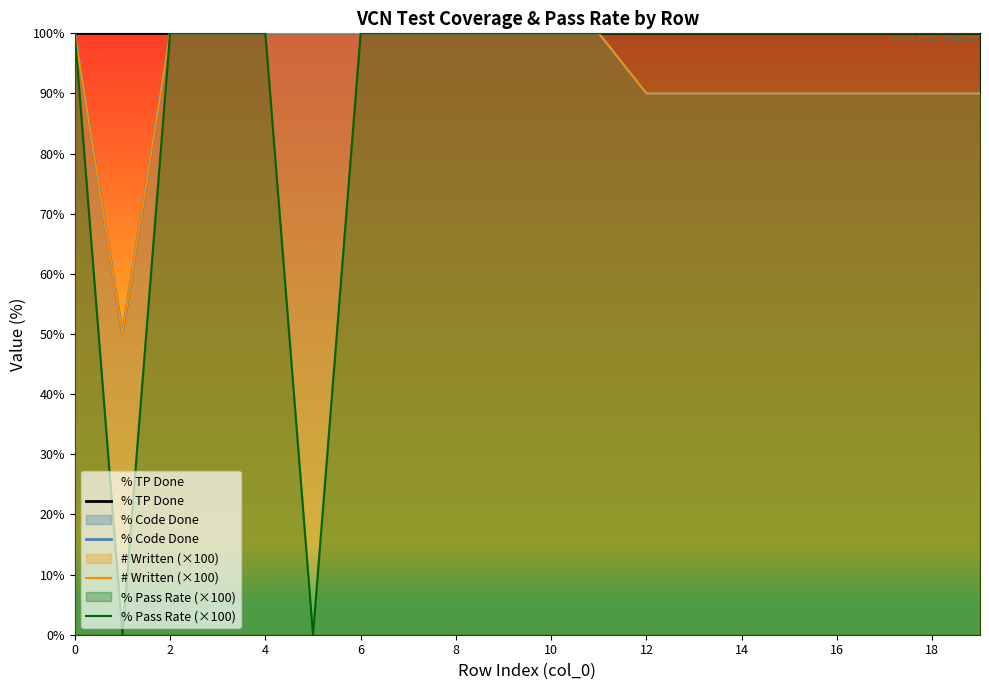

The % Pass Rate (×100) series shows 135 at 17. True or false?

False